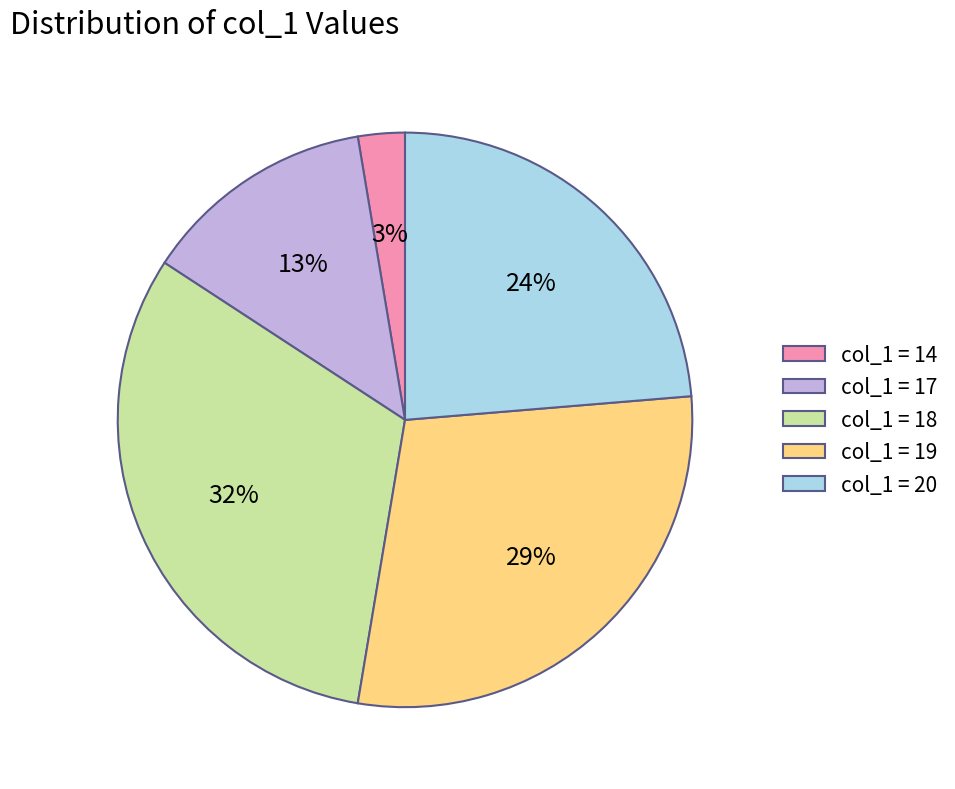

The col_1 = 18 slice represents 17% of the pie. True or false?

False